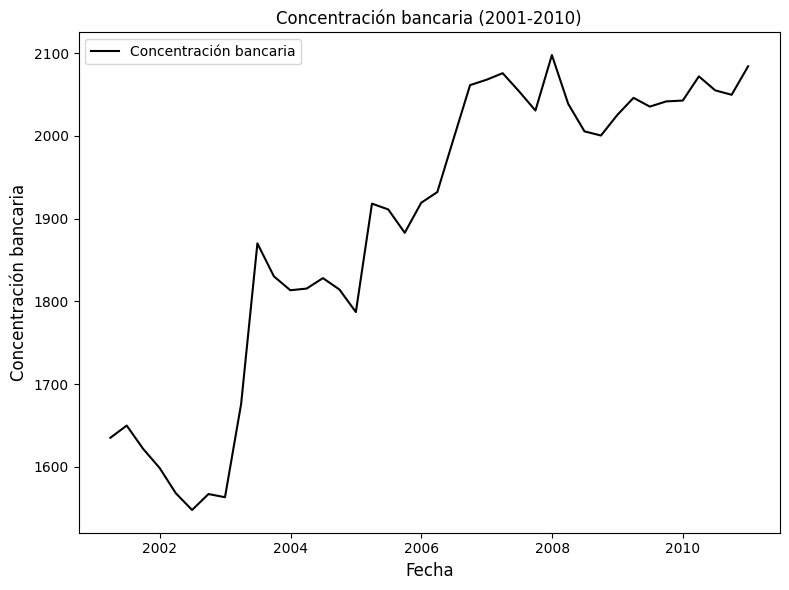

What is the greatest value displayed?

2097.9